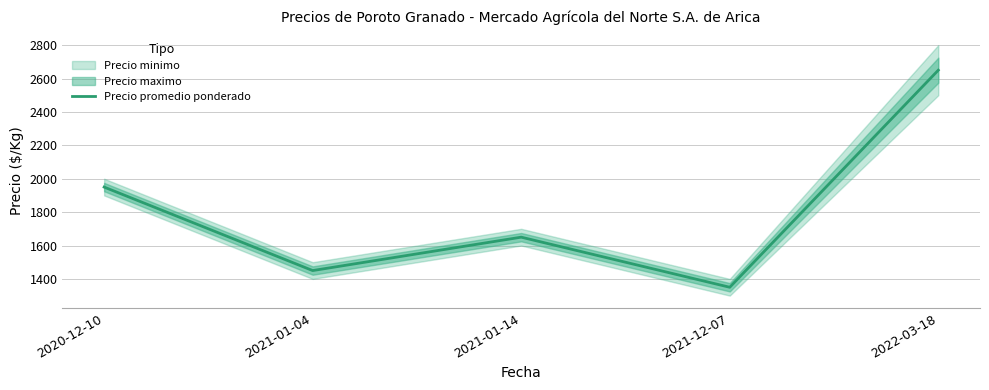

Which label corresponds to the smallest value in the chart?

2021-12-07